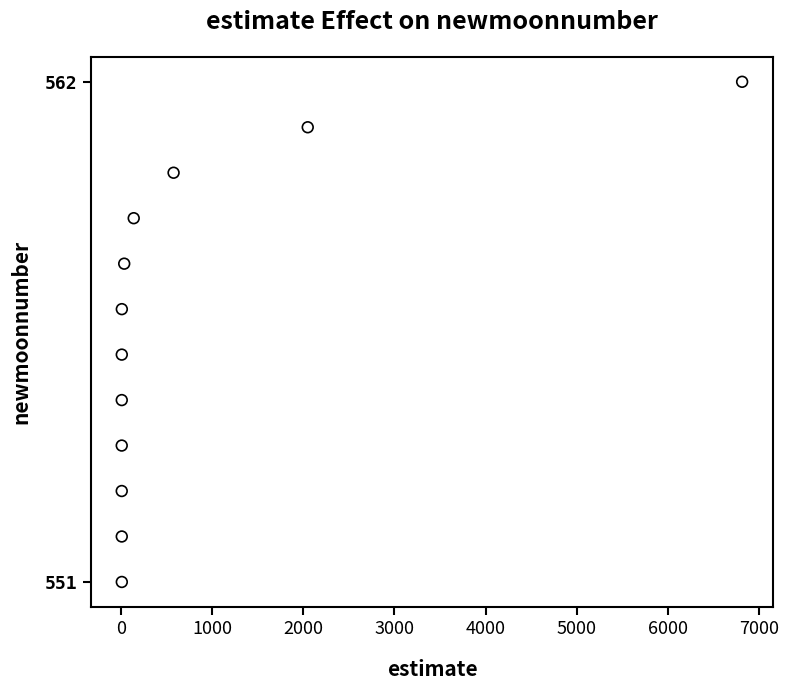

What is the range of Y values (max minus min)?

11